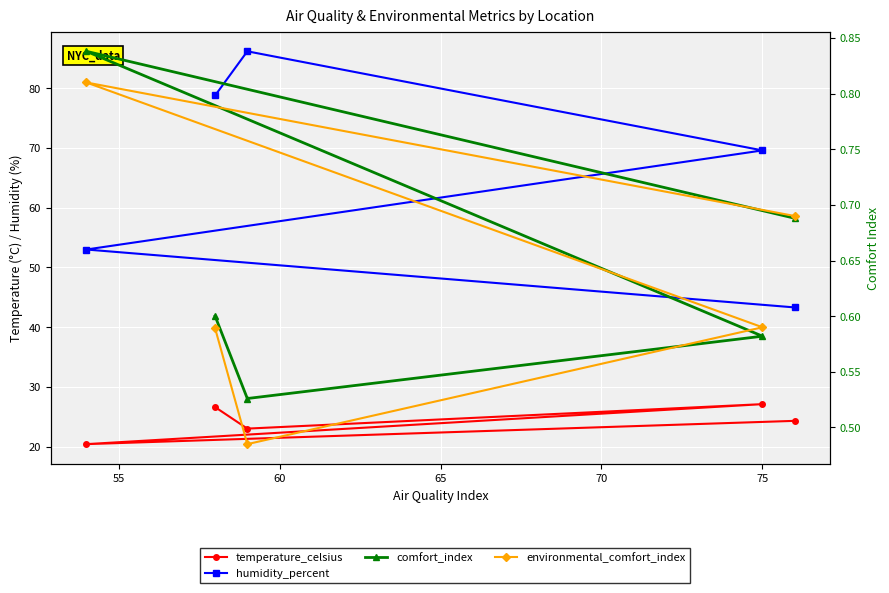

Is it true that environmental_comfort_index equals 0.9 at 50?

False